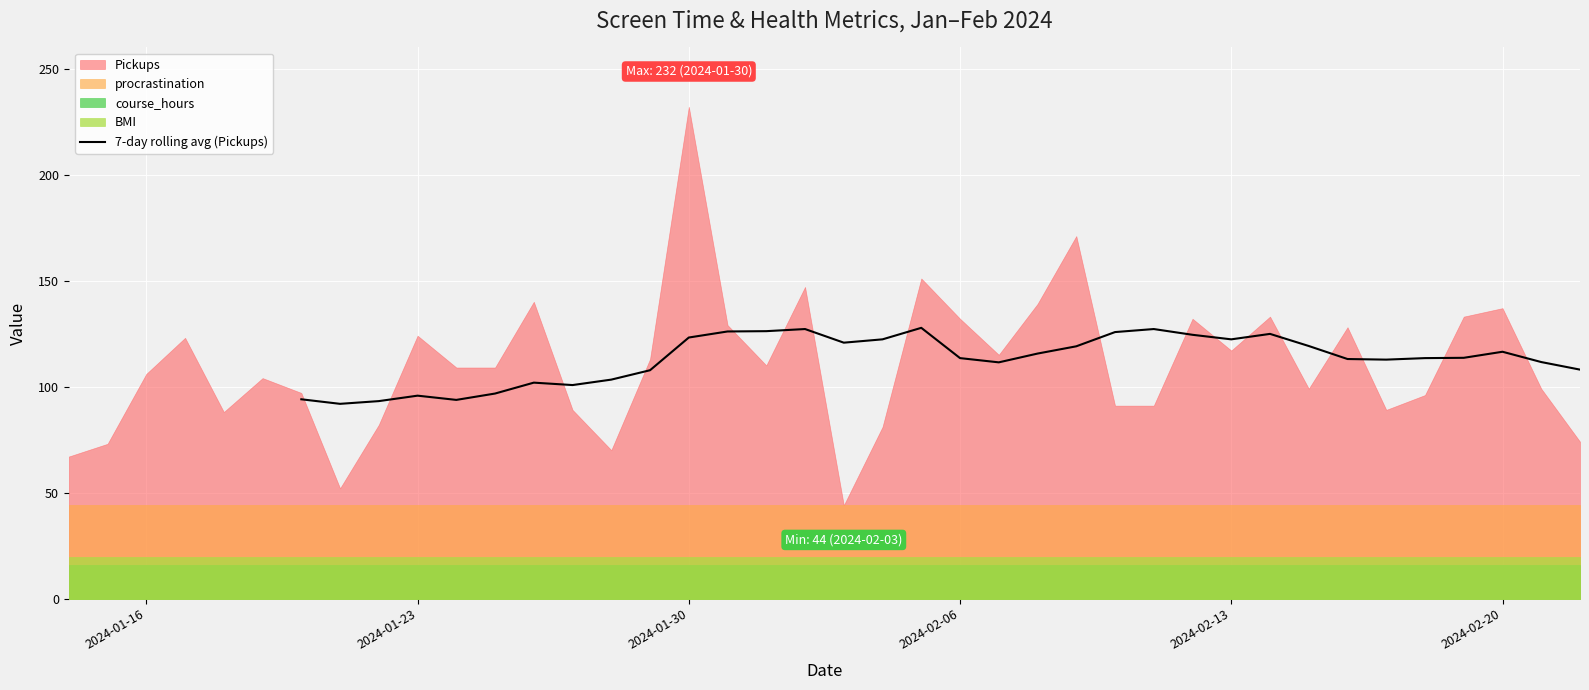

How many points are lower than both their immediate neighbors (excluding endpoints)?

7